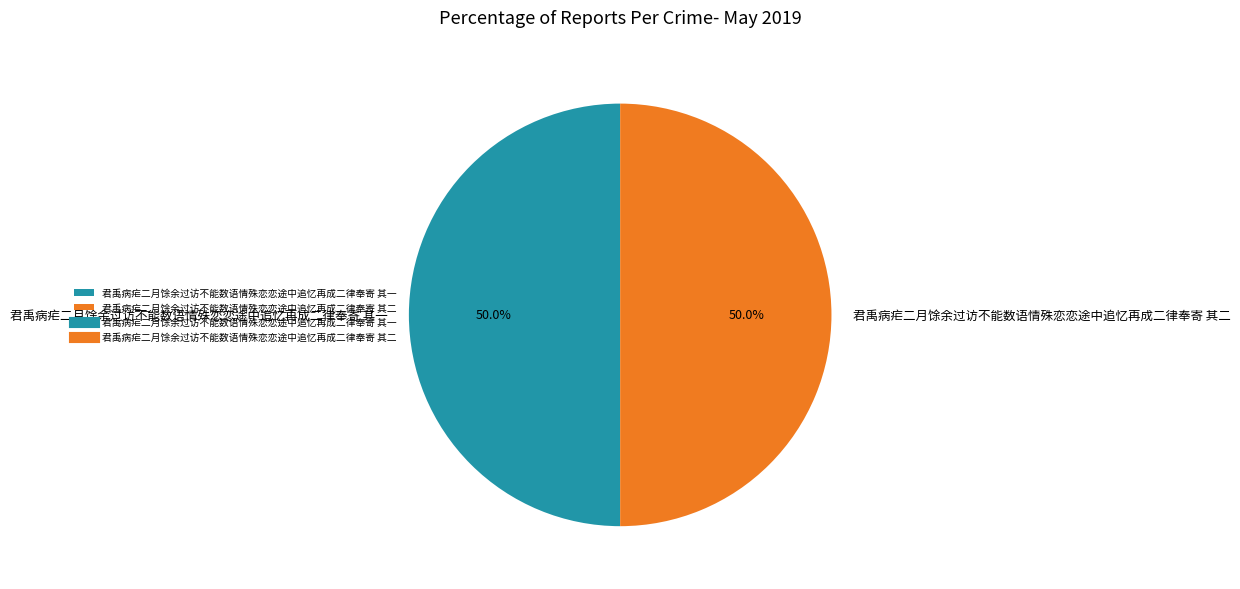

Combined, do 君禹病疟二月馀余过访不能数语情殊恋恋途中追忆再成二律奉寄 其二 and 君禹病疟二月馀余过访不能数语情殊恋恋途中追忆再成二律奉寄 其一 account for over 50%?

Yes